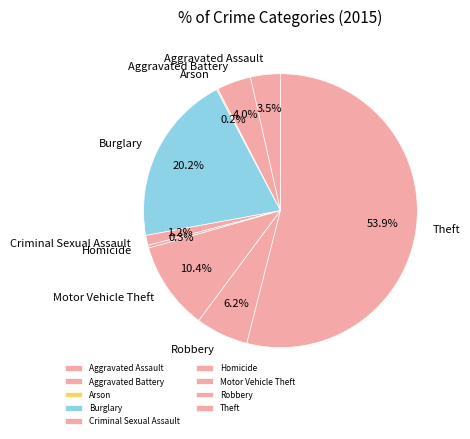

What is the largest slice in the pie chart?

Theft